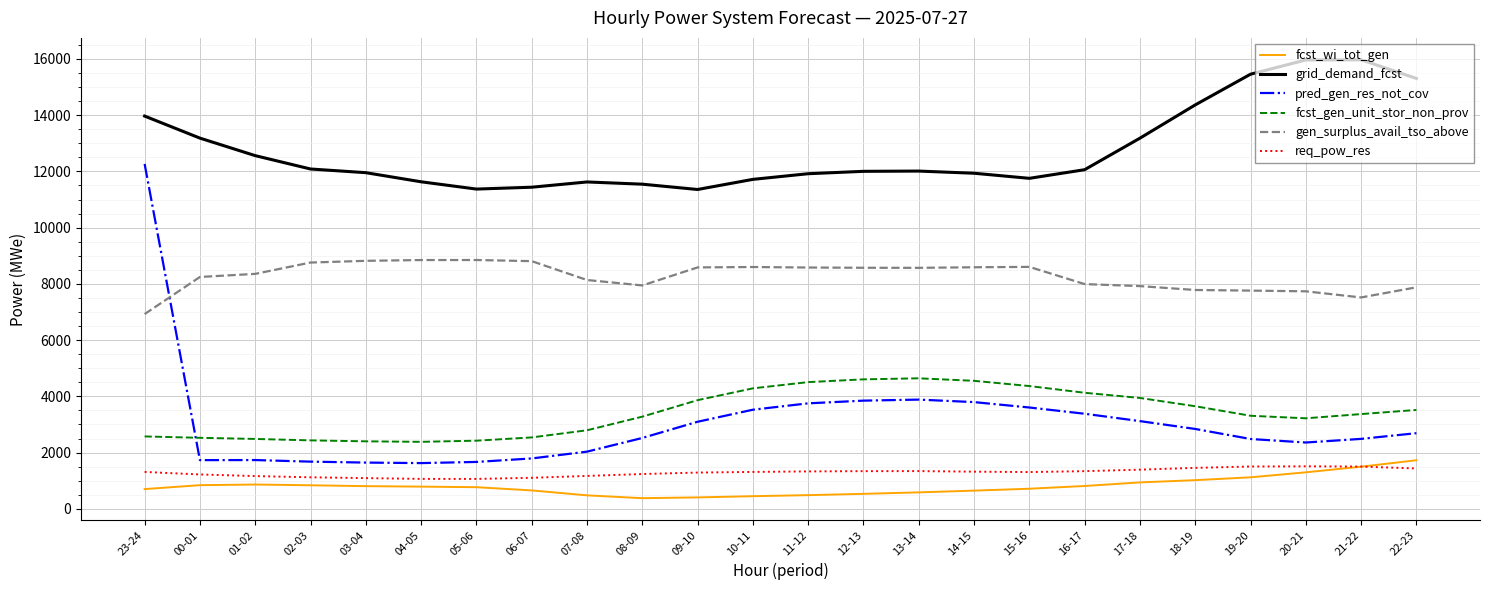

What is the smallest value displayed?

378